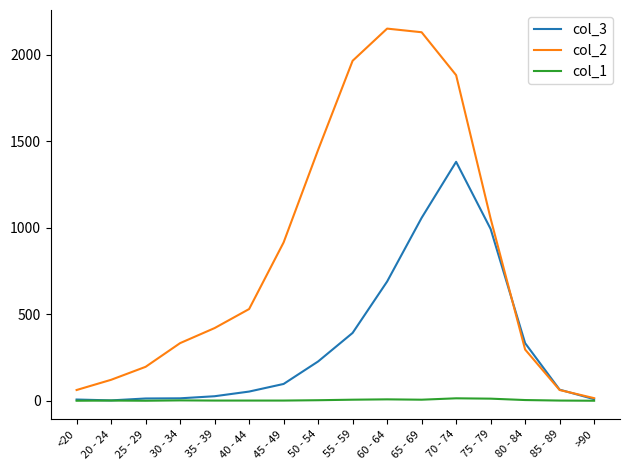

The value of col_2 at 20 - 24 is 121. True or false?

True